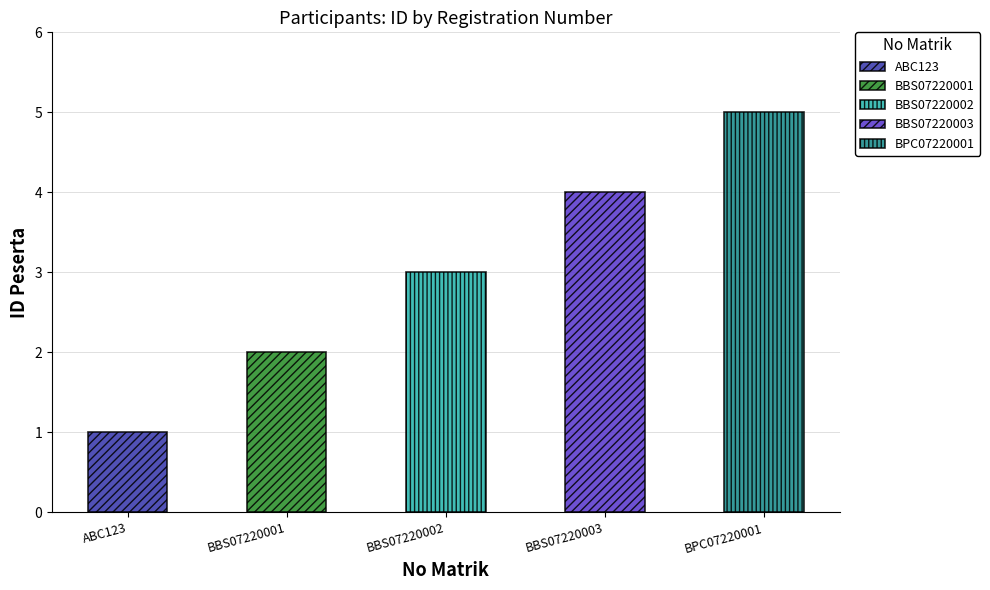

What is the value of the 2nd bar from the left?

2